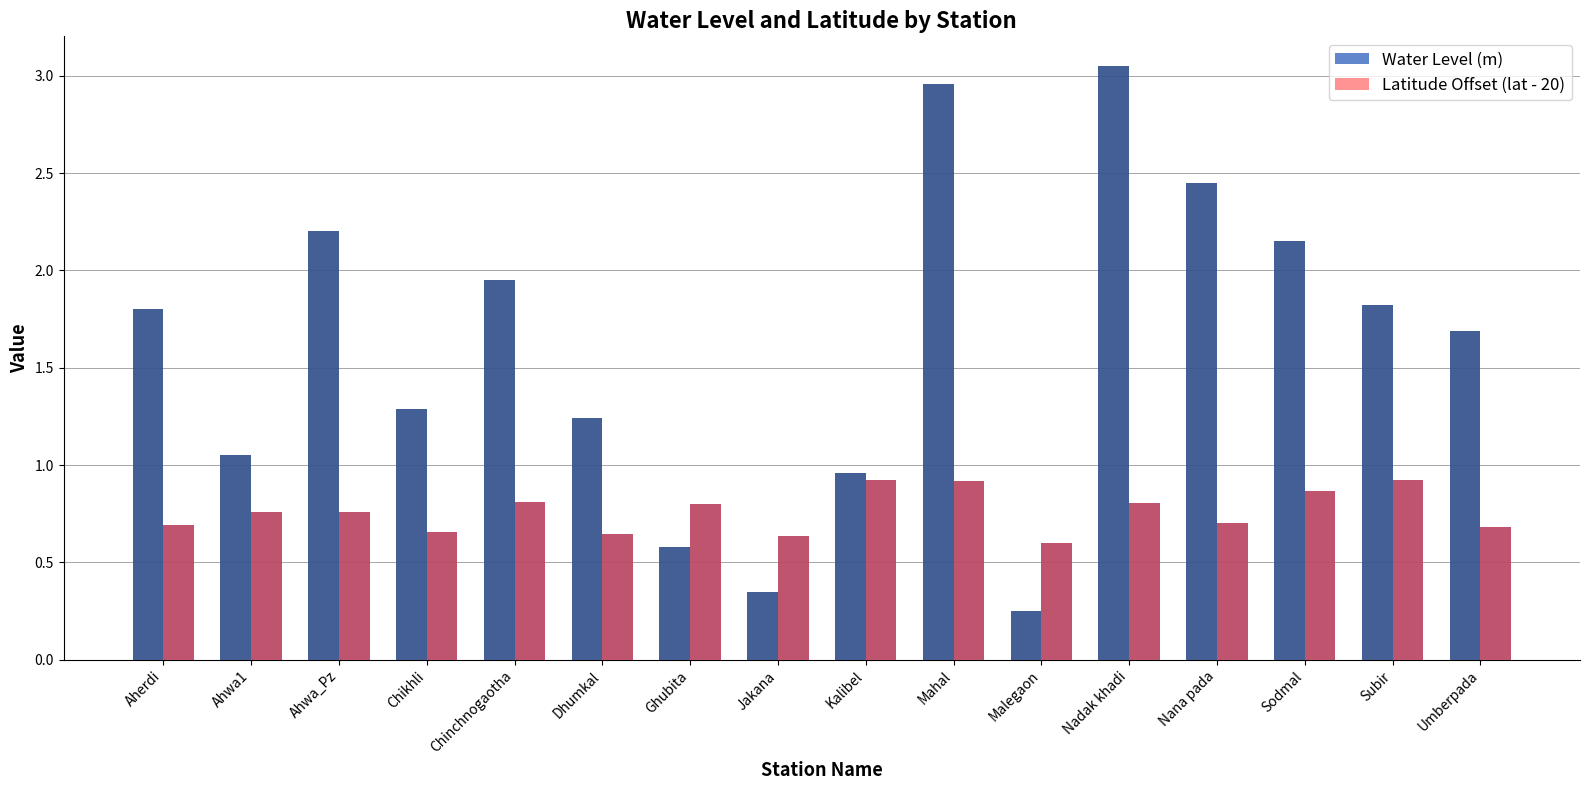

What is the spread (max minus min) of values at Nana pada?

1.8